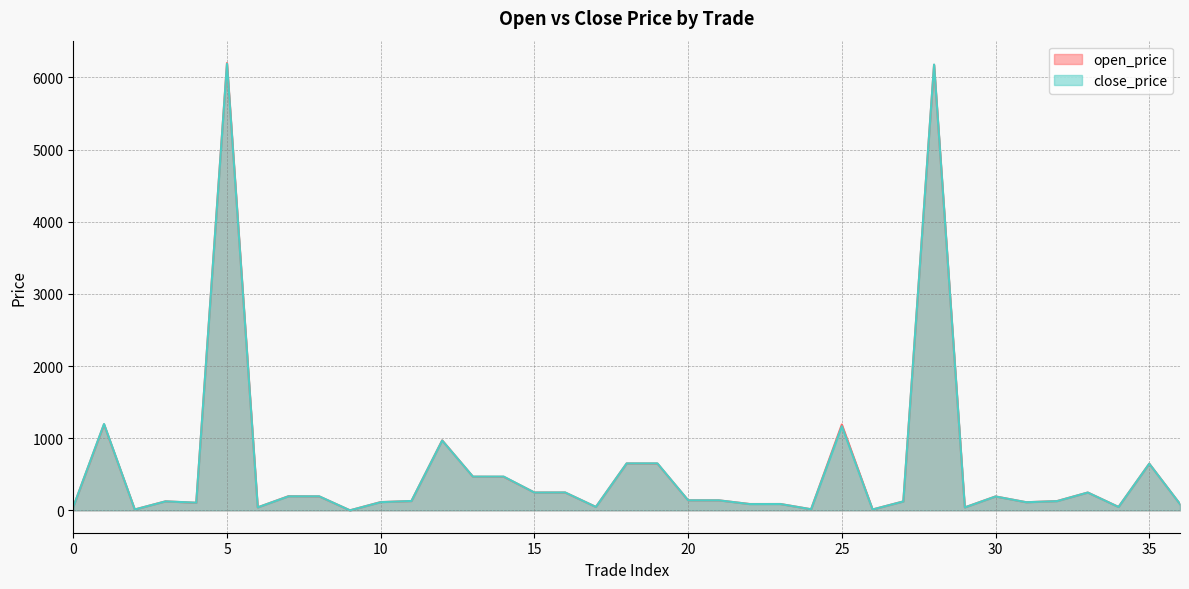

The value of close_price at 31 is 68.2. True or false?

False